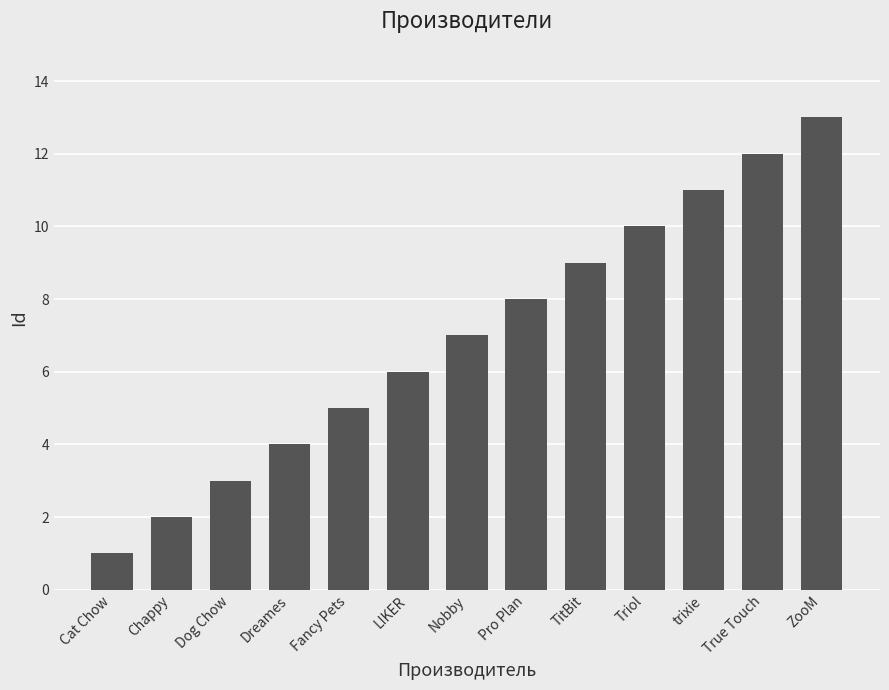

What is the sum of the values at Cat Chow and trixie?

12